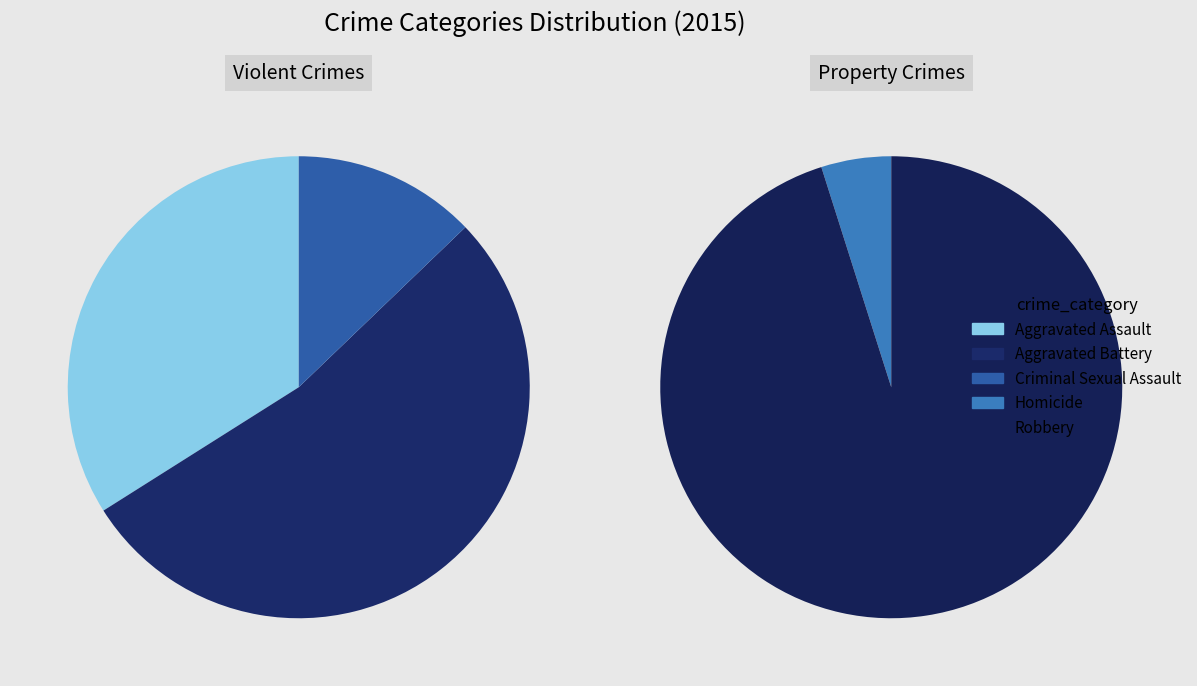

Which has a higher value, Robbery or Aggravated Battery?

Robbery